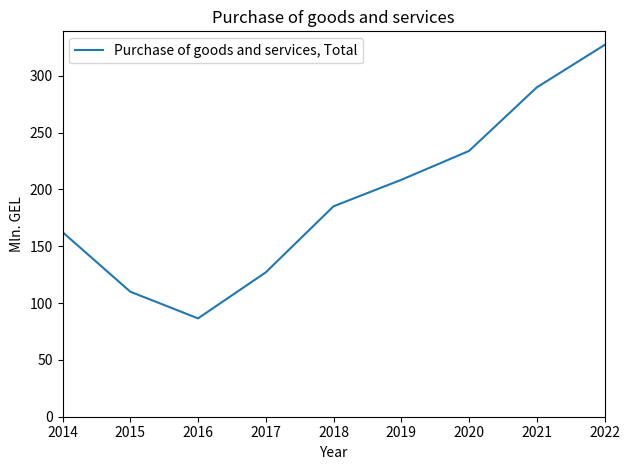

What is the average value?

192.2